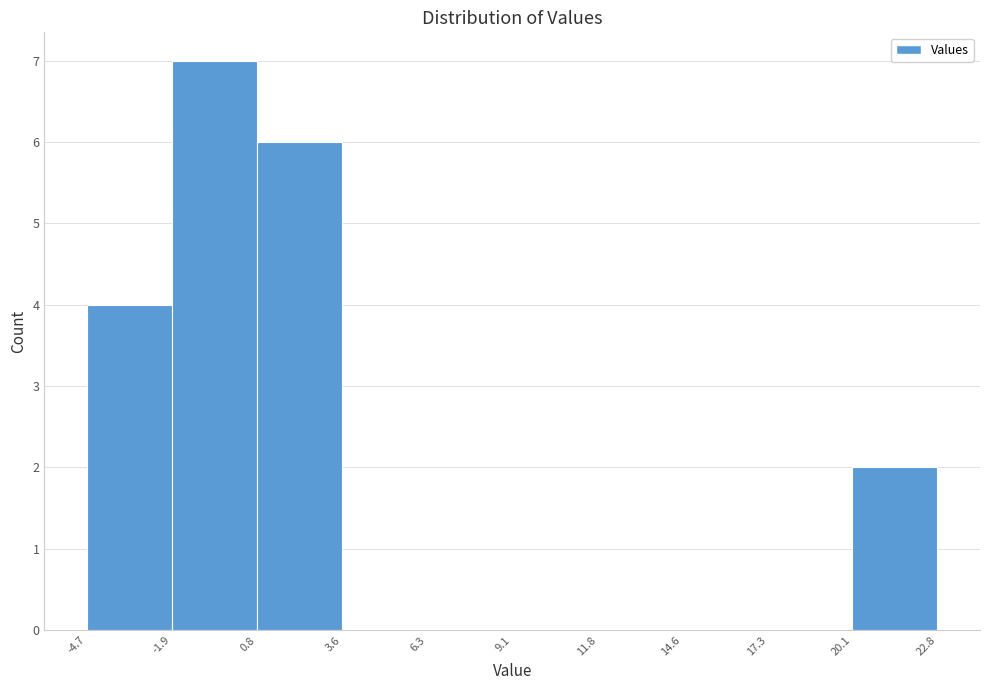

Reading left to right, transcribe this chart: for each bar, give the range it covers on the x-axis and its height. The values are not printed on the chart, so give them approximately, as read against the axis.

-4.7 to -1.9: 4
-1.9 to 0.8: 7
0.8 to 3.6: 6
3.6 to 6.3: 0
6.3 to 9.1: 0
9.1 to 11.8: 0
11.8 to 14.6: 0
14.6 to 17.3: 0
17.3 to 20.1: 0
20.1 to 22.8: 2